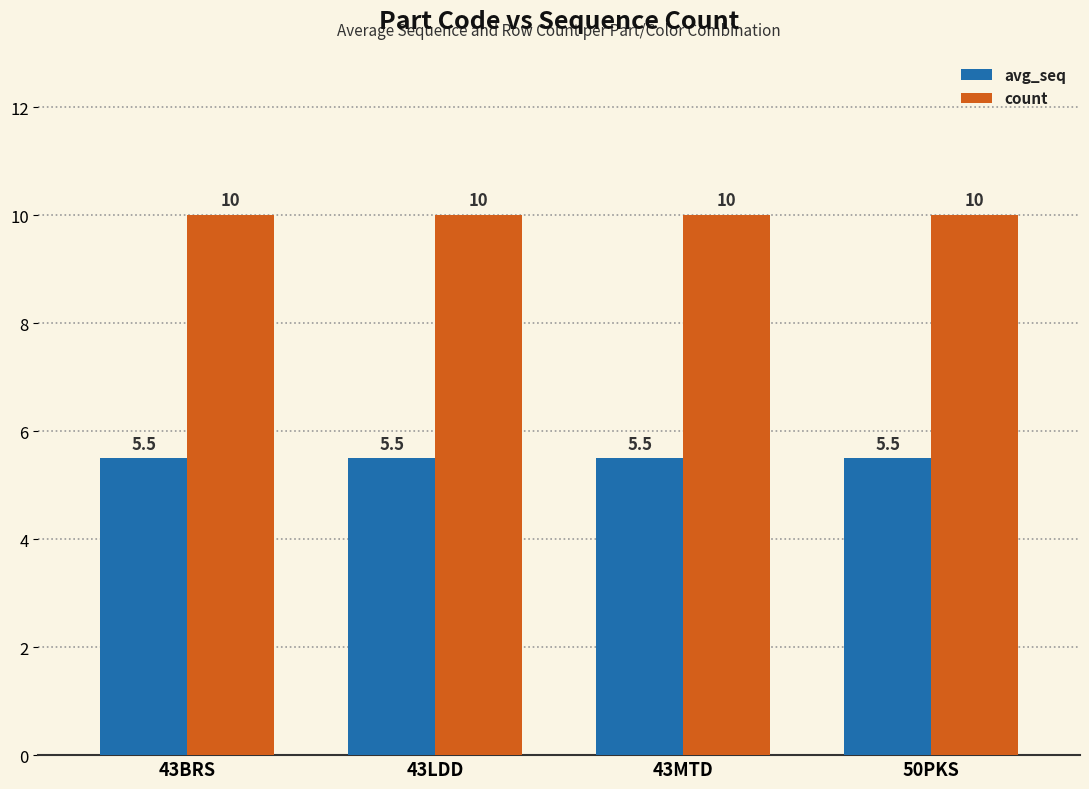

Which series has the largest total across all categories?

count